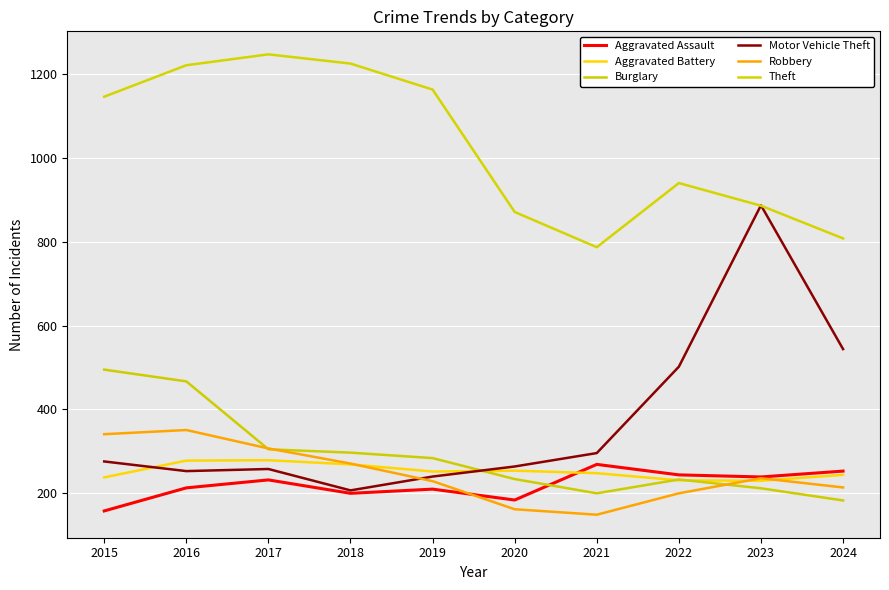

Rank the series by their maximum value, from lowest to highest.

Aggravated Assault, Aggravated Battery, Robbery, Burglary, Motor Vehicle Theft, Theft